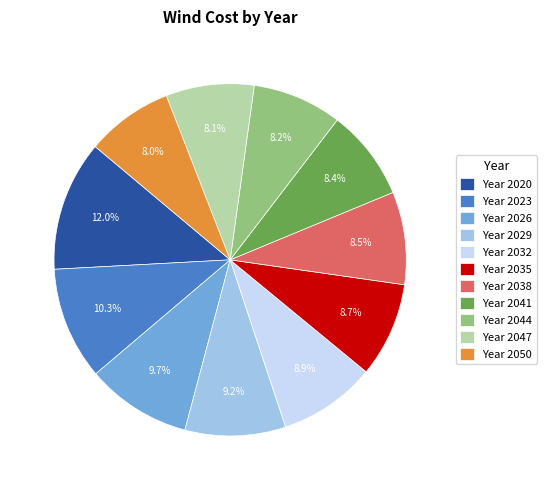

Which category has the biggest portion of the pie?

Year 2020